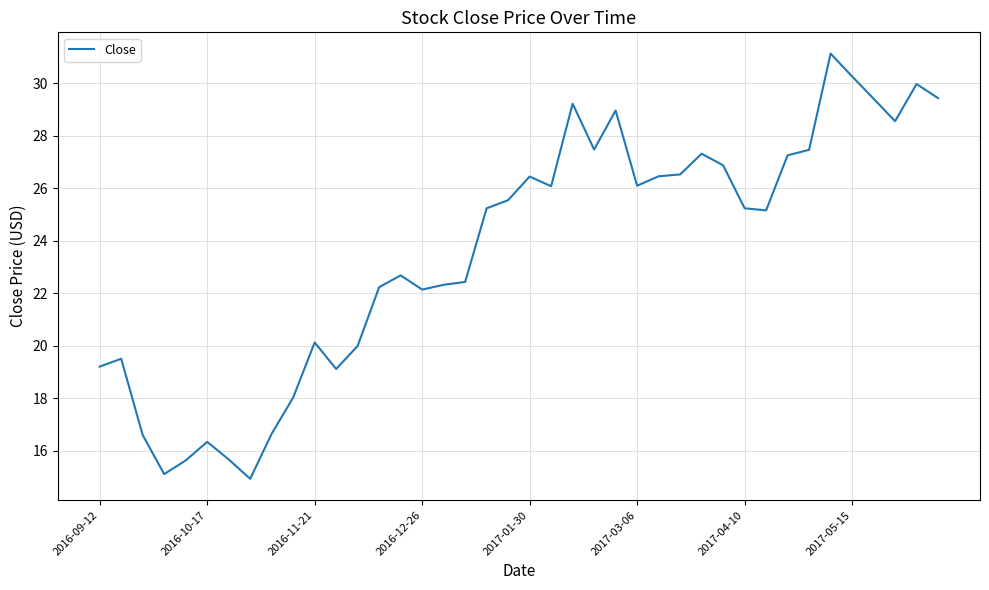

What is the maximum value shown in the chart?

31.1